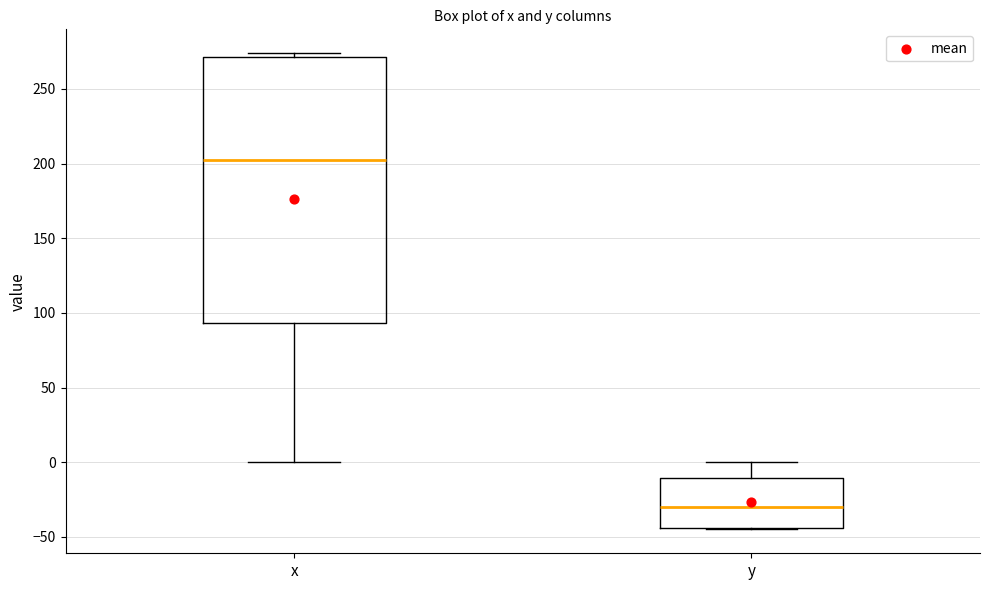

Reading left to right, transcribe this box plot: for each box, give where its median line is, the range the box spans, and where its two whiskers end, as read against the y-axis. The values are not printed on the chart, so give them approximately, as read against the axis.

x: median 200, box 95 to 270, whiskers 0 to 275
y: median -30, box -45 to -10, whiskers -45 to 0